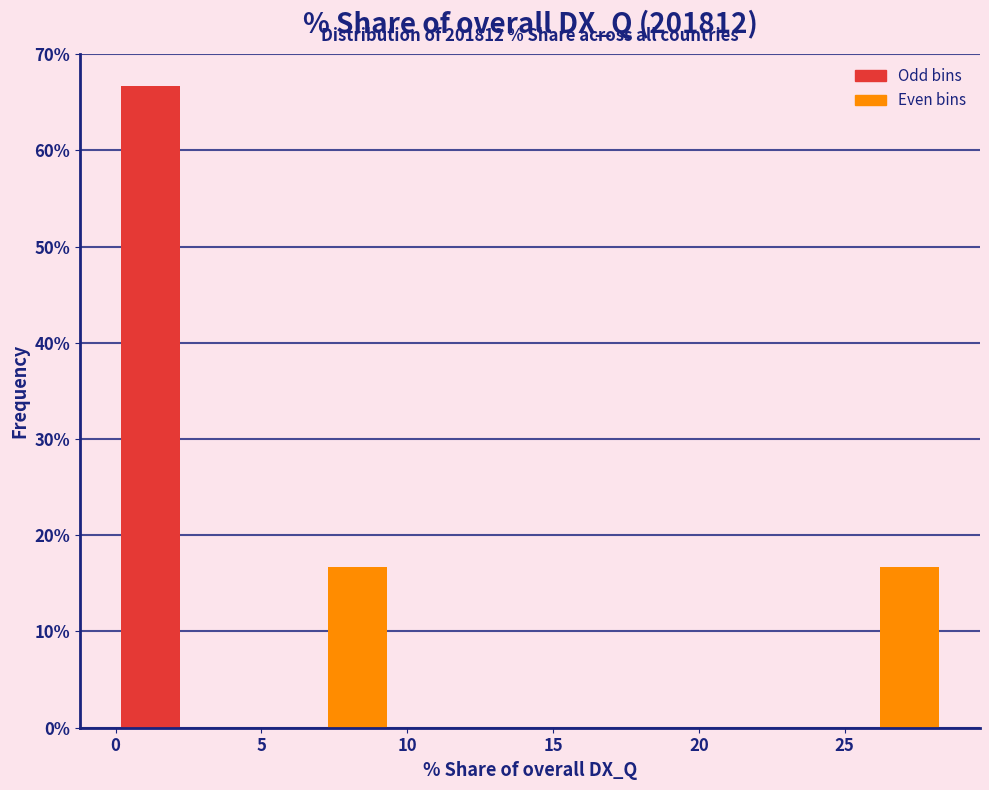

Over which range of the x-axis is the bar tallest?

0.0 to 2.5